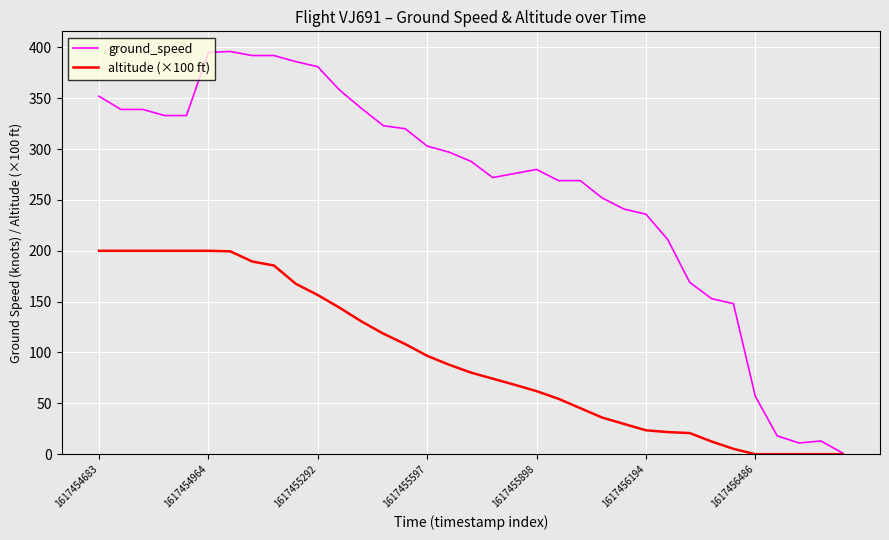

Which series has the largest total across all categories?

ground_speed